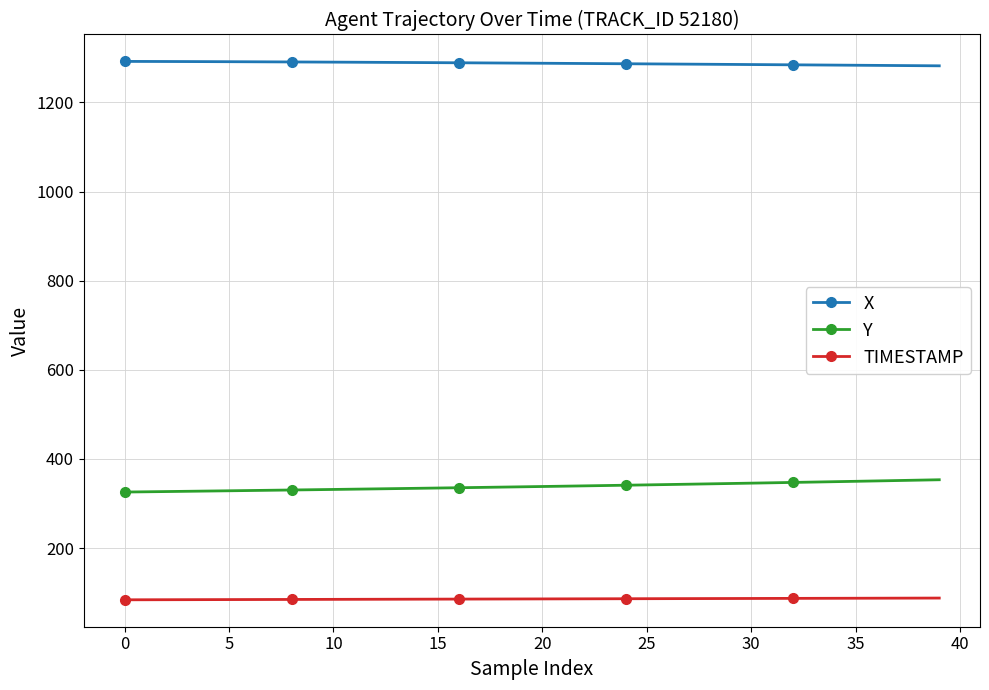

At how many categories does at least one series exceed 567?

40